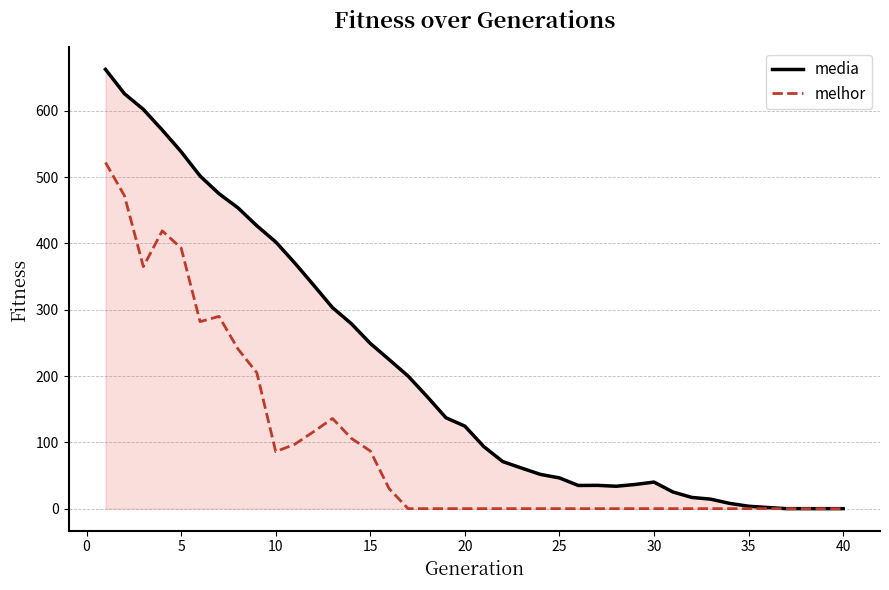

Rank the series by their maximum value, from lowest to highest.

melhor, media